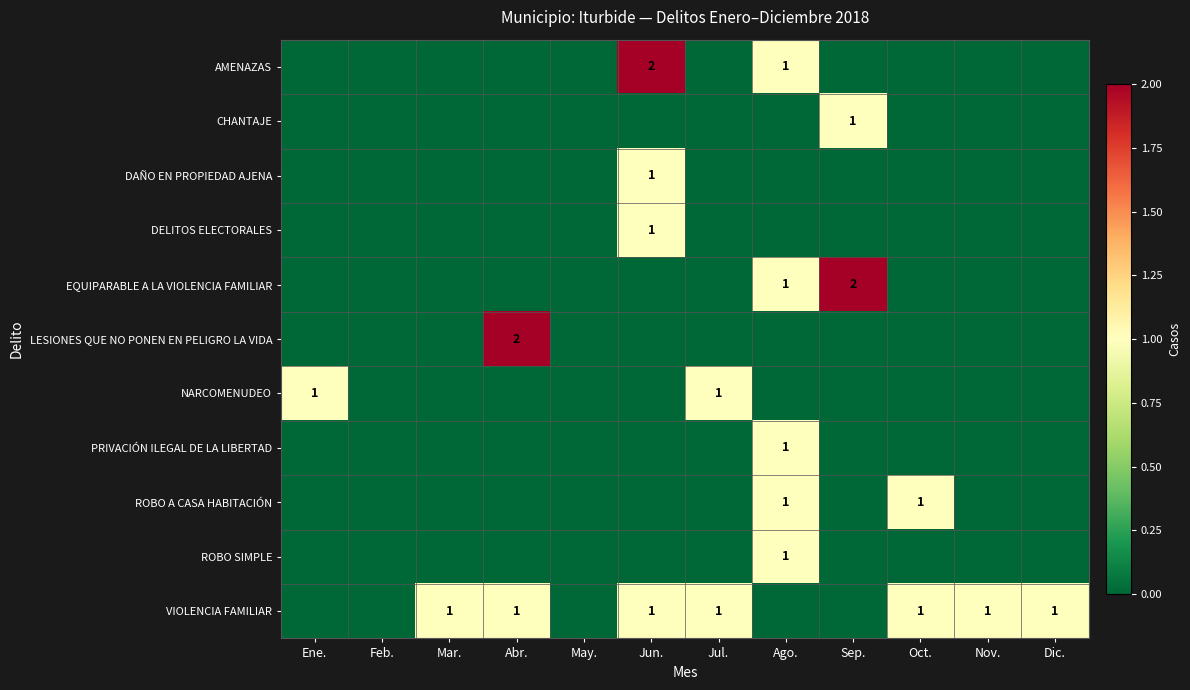

At which category is the sum across all series the highest?

Jun.